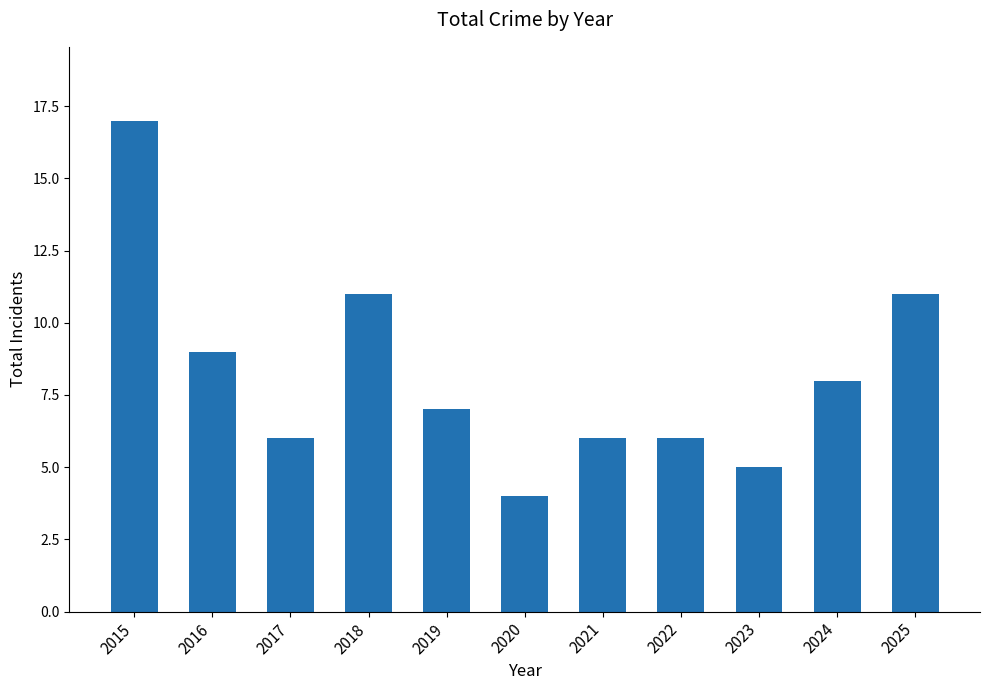

How many bars are there in total?

11